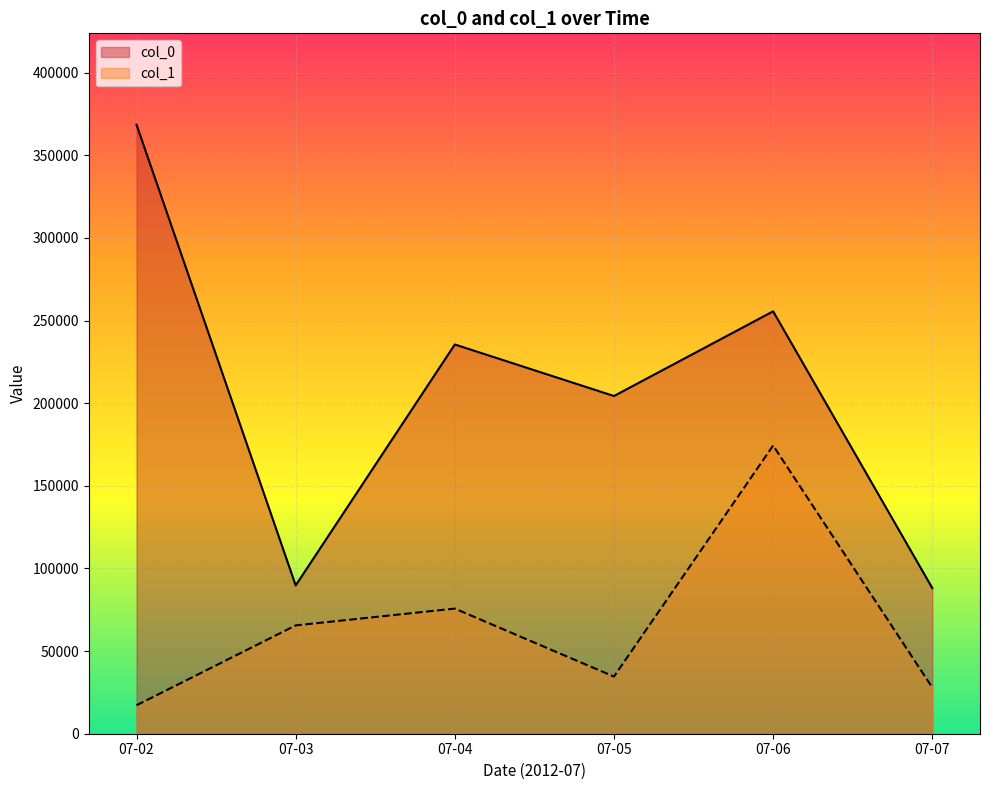

What is the difference between the highest and lowest values at 07-03?

24189.0